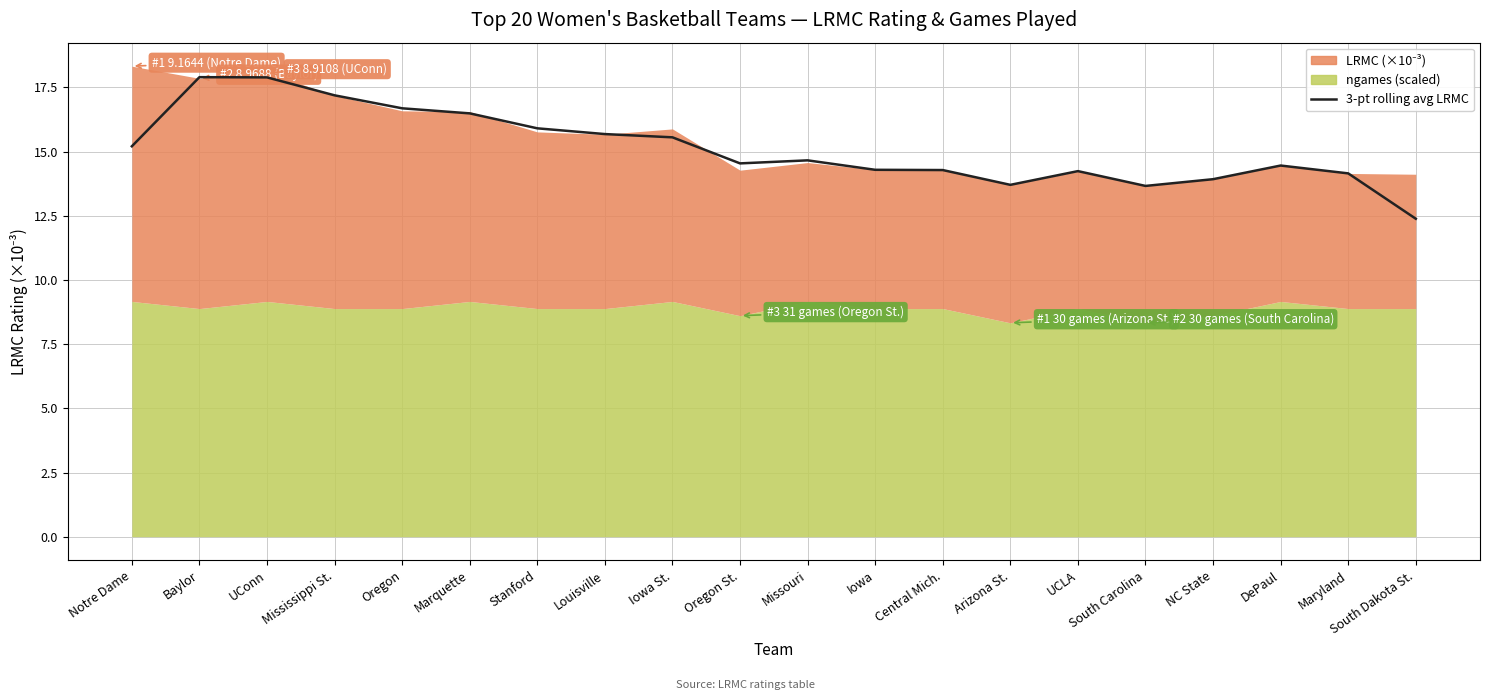

Reading left to right, what are all the values shown in this chart?

Notre Dame=15.2	Baylor=17.9	UConn=17.9	Mississippi St.=17.2	Oregon=16.7	Marquette=16.5	Stanford=15.9	Louisville=15.7	Iowa St.=15.6	Oregon St.=14.5	Missouri=14.7	Iowa=14.3	Central Mich.=14.3	Arizona St.=13.7	UCLA=14.2	South Carolina=13.7	NC State=13.9	DePaul=14.5	Maryland=14.2	South Dakota St.=12.4